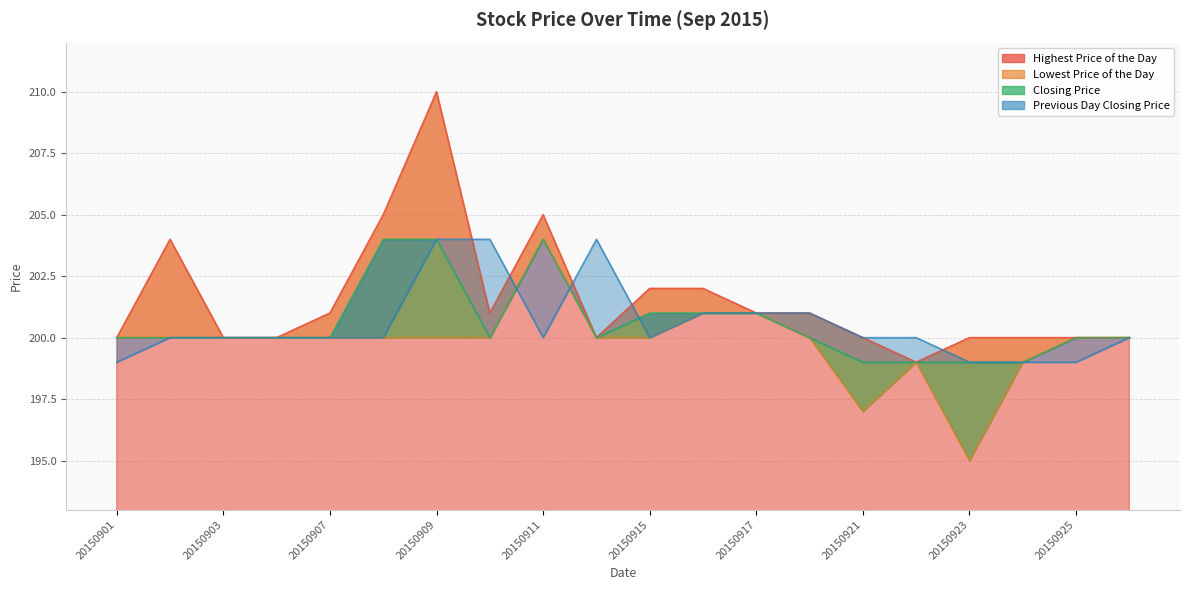

At 20150901, list the series in order from largest to smallest.

Highest Price of the Day, Lowest Price of the Day, Closing Price, Previous Day Closing Price